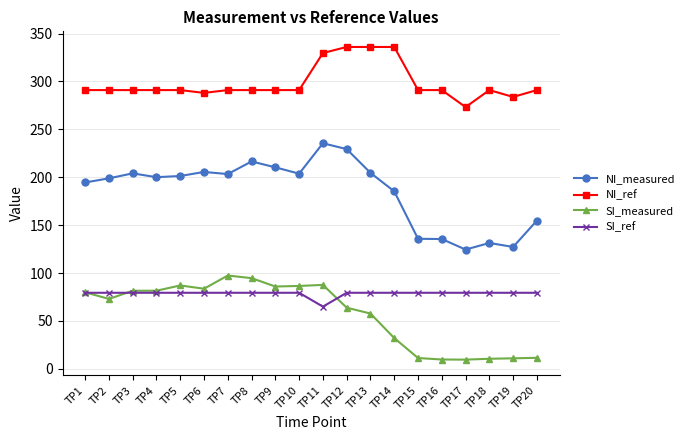

At which label does SI_ref reach its minimum?

TP11